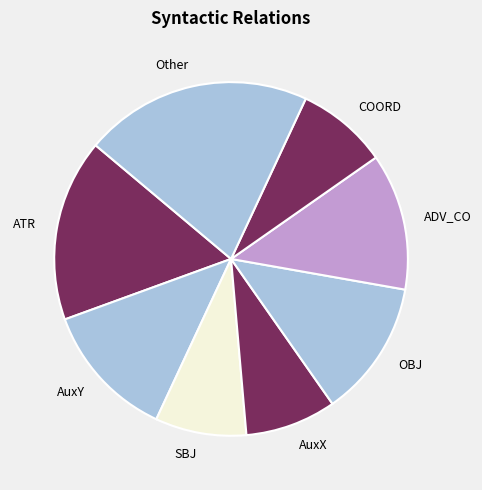

What is the ratio of the value at Other to the value at ATR?

1.3